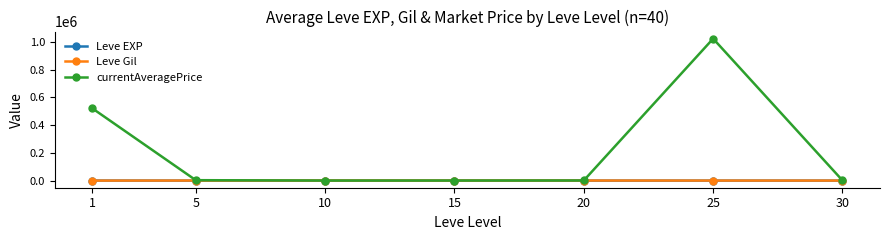

At which category is the sum across all series the highest?

25